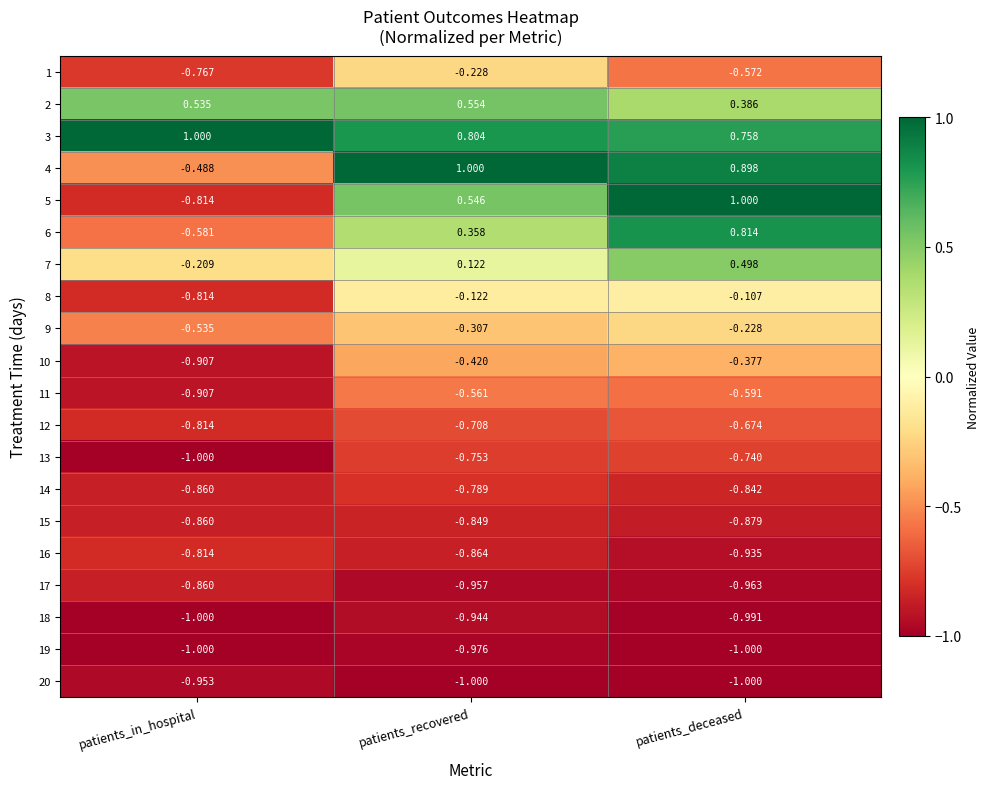

Rank the categories by 11 value from lowest to highest.

patients_in_hospital, patients_deceased, patients_recovered